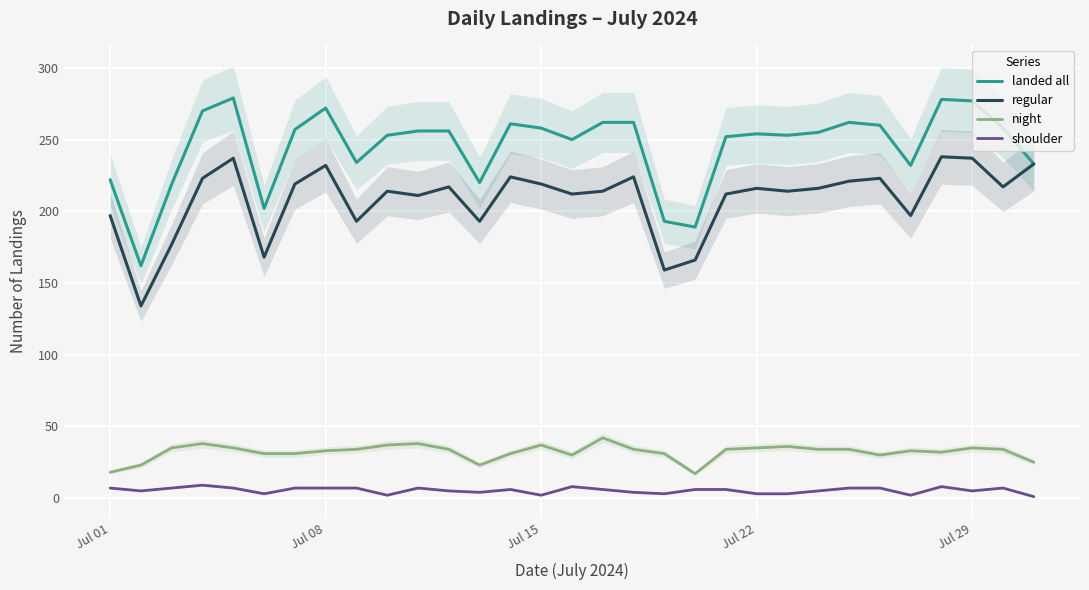

What are all the series names shown in the legend?

landed all, regular, night, shoulder